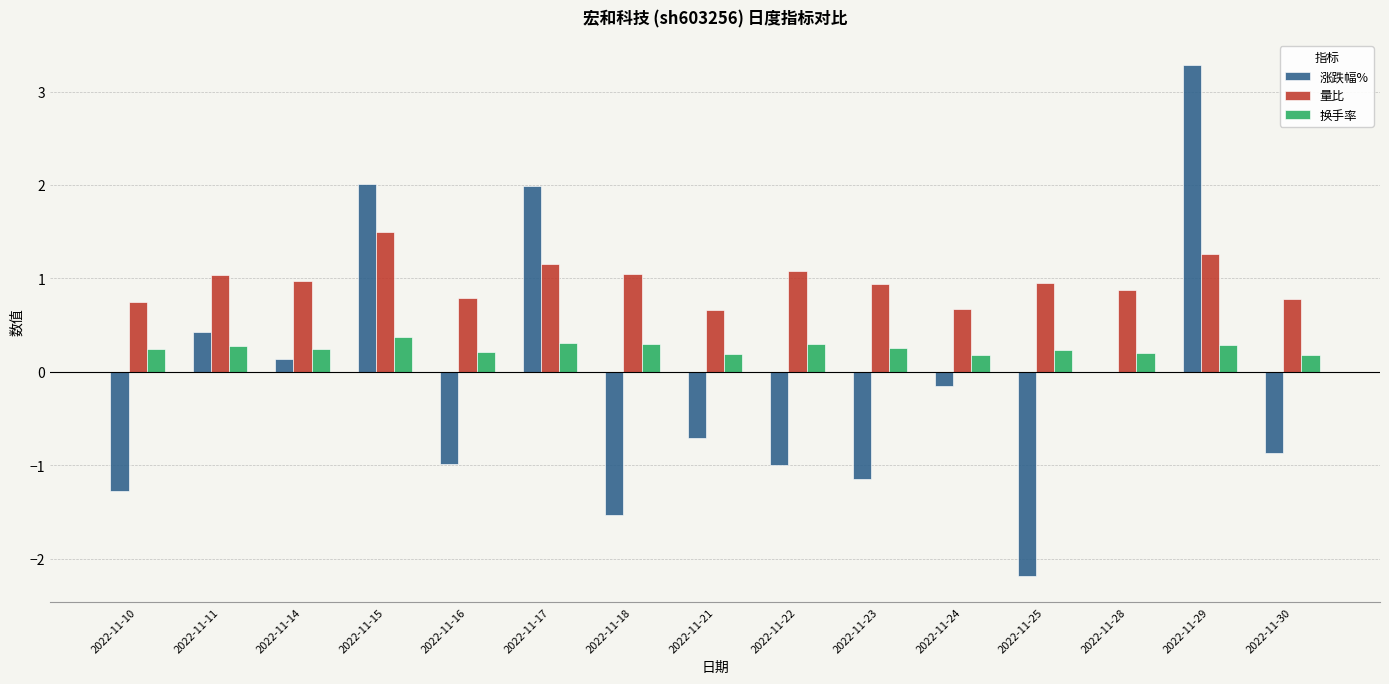

What is the average value of the 换手率 series?

0.3